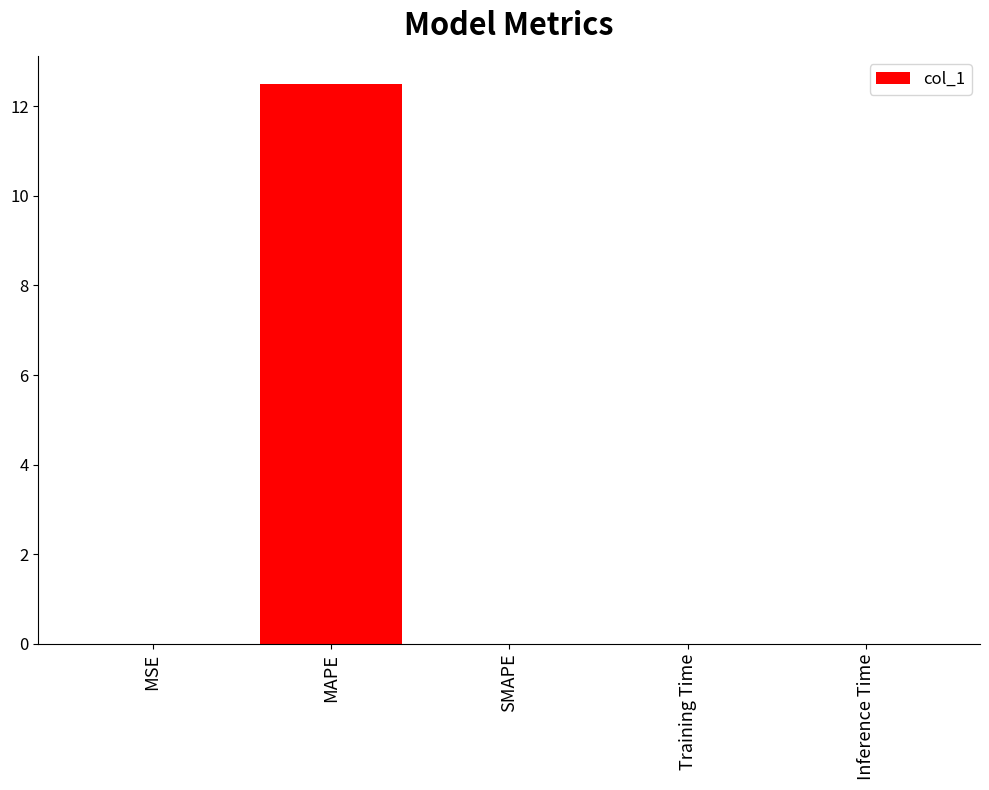

Which label corresponds to the largest value in the chart?

MAPE